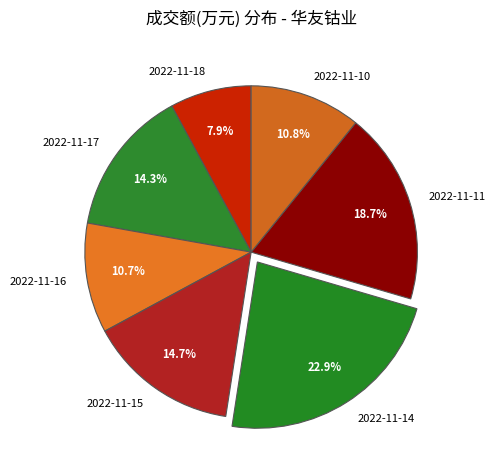

What portion of the pie excludes 2022-11-15?

85.3%